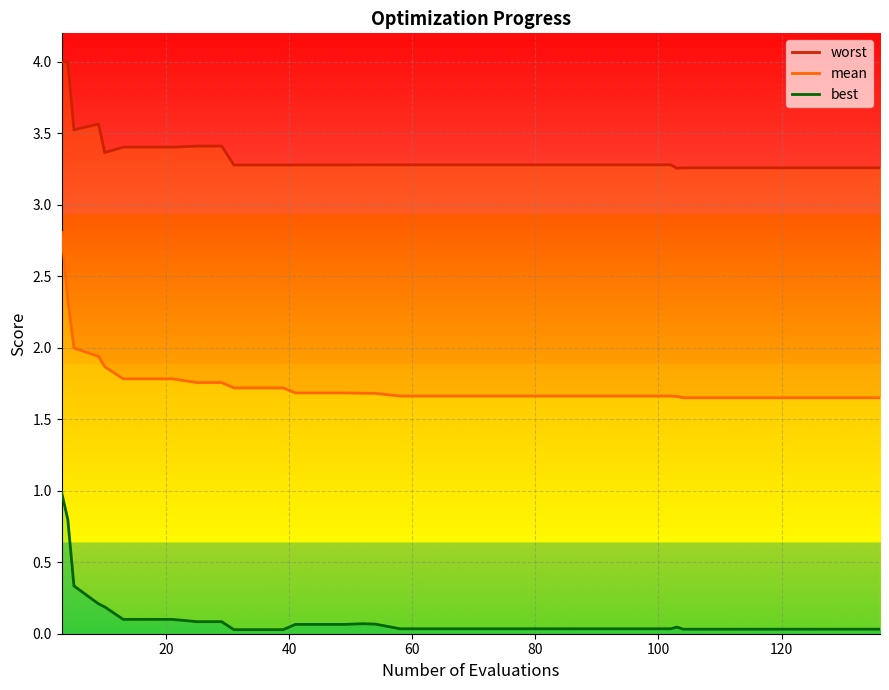

True or false: best has more than 2 points higher than both neighbors.

False